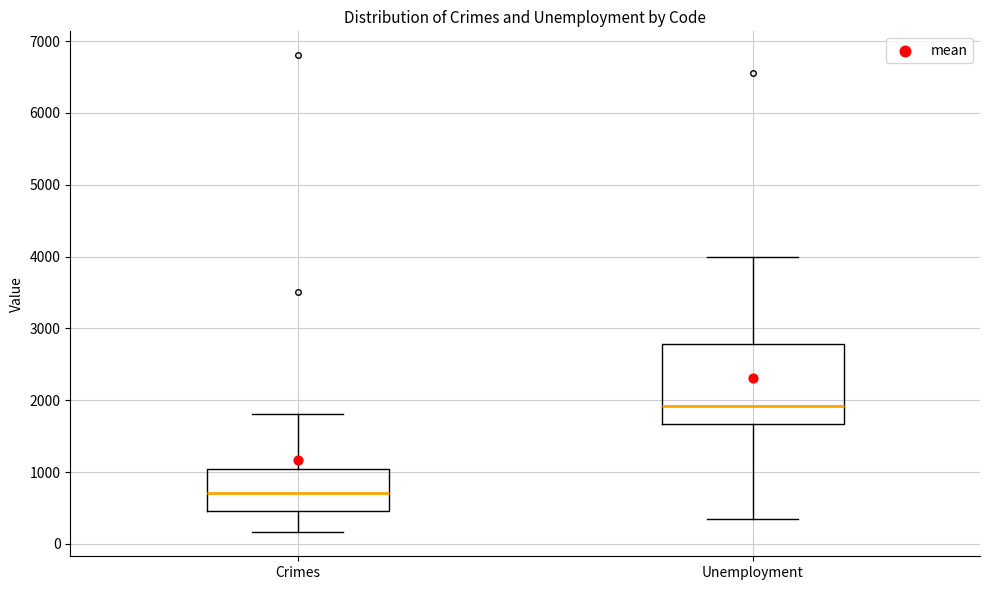

Reading left to right, transcribe this box plot: for each box, give where its median line is, the range the box spans, and where its two whiskers end, as read against the y-axis. The values are not printed on the chart, so give them approximately, as read against the axis.

Crimes: median 700, box 500 to 1000, whiskers 200 to 1800
Unemployment: median 1900, box 1700 to 2800, whiskers 300 to 4000